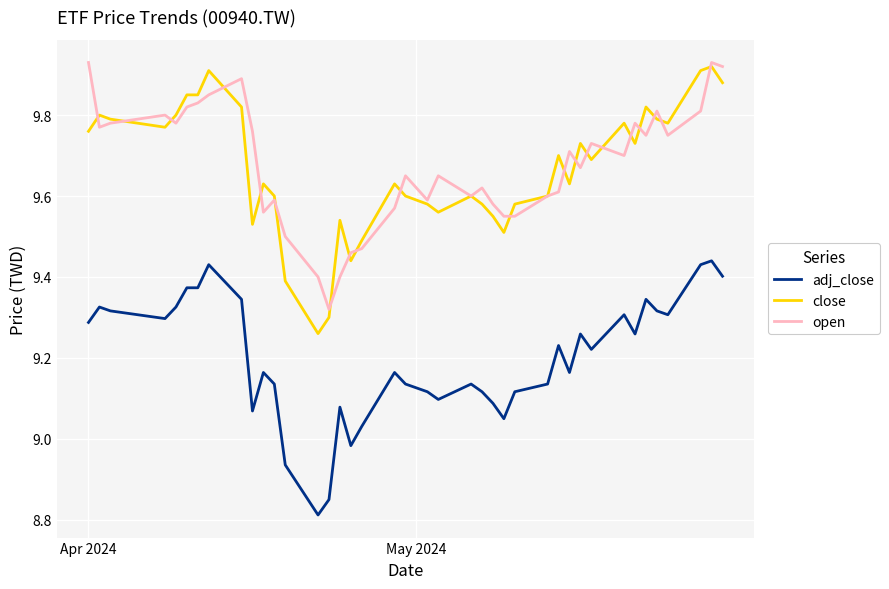

True or false: close and adj_close cross at least once.

False